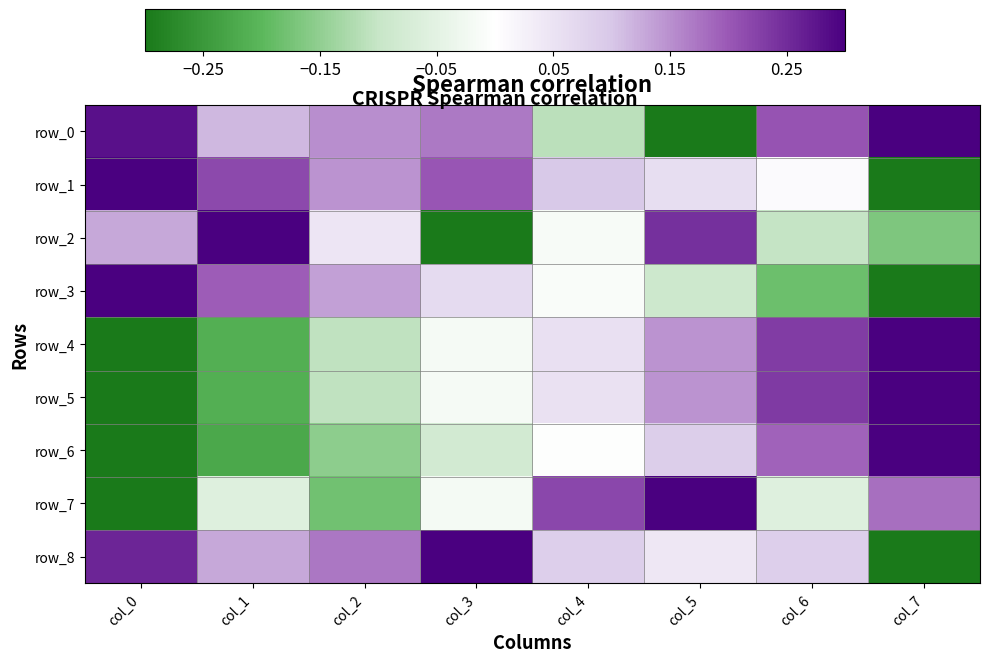

Which series has the largest total across all categories?

row_0